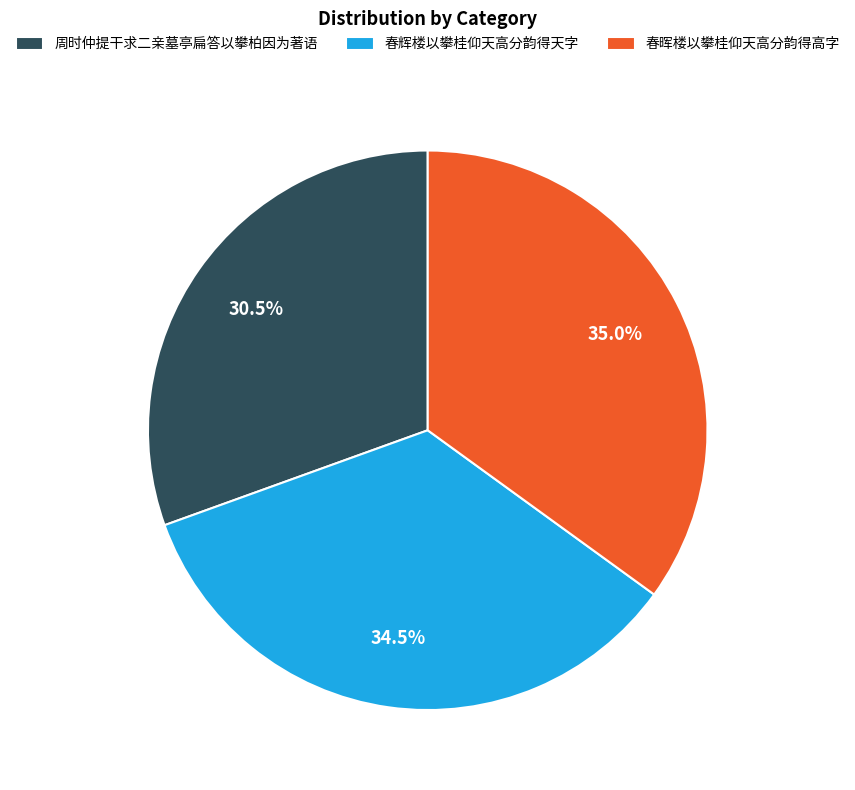

How many slices are in this pie chart?

3